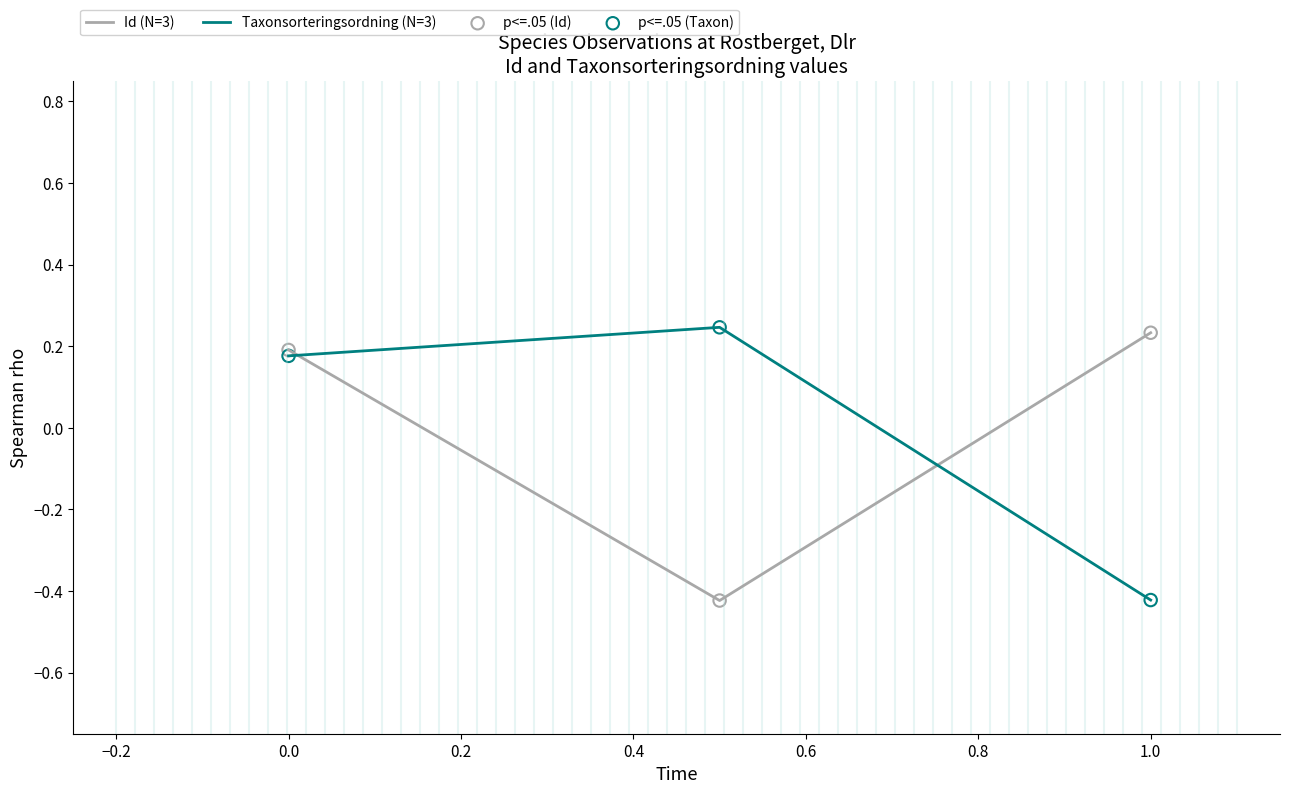

Which series has the largest total across all categories?

Taxonsorteringsordning (N=3)